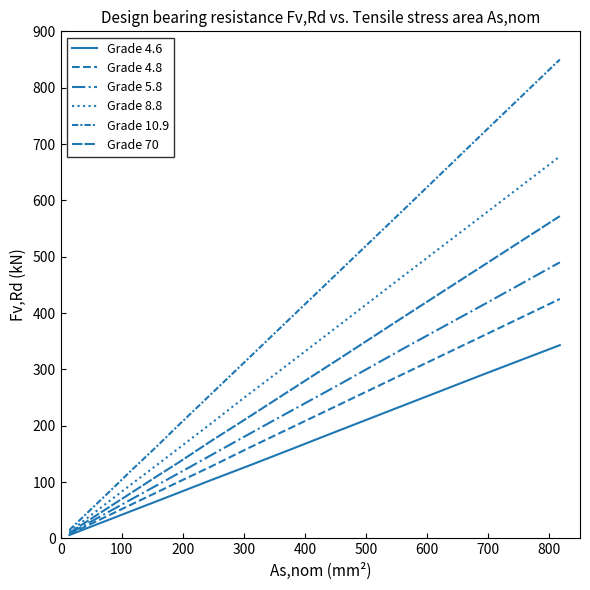

Is this an area chart (filled region under the line)?

No